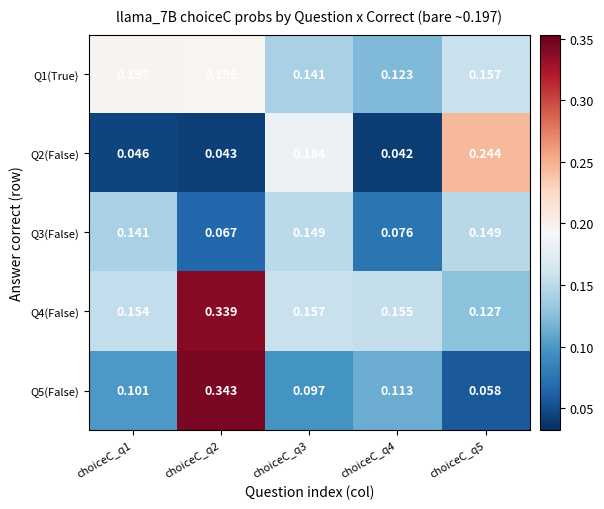

What is the difference between the highest and lowest values at choiceC_q5?

0.2